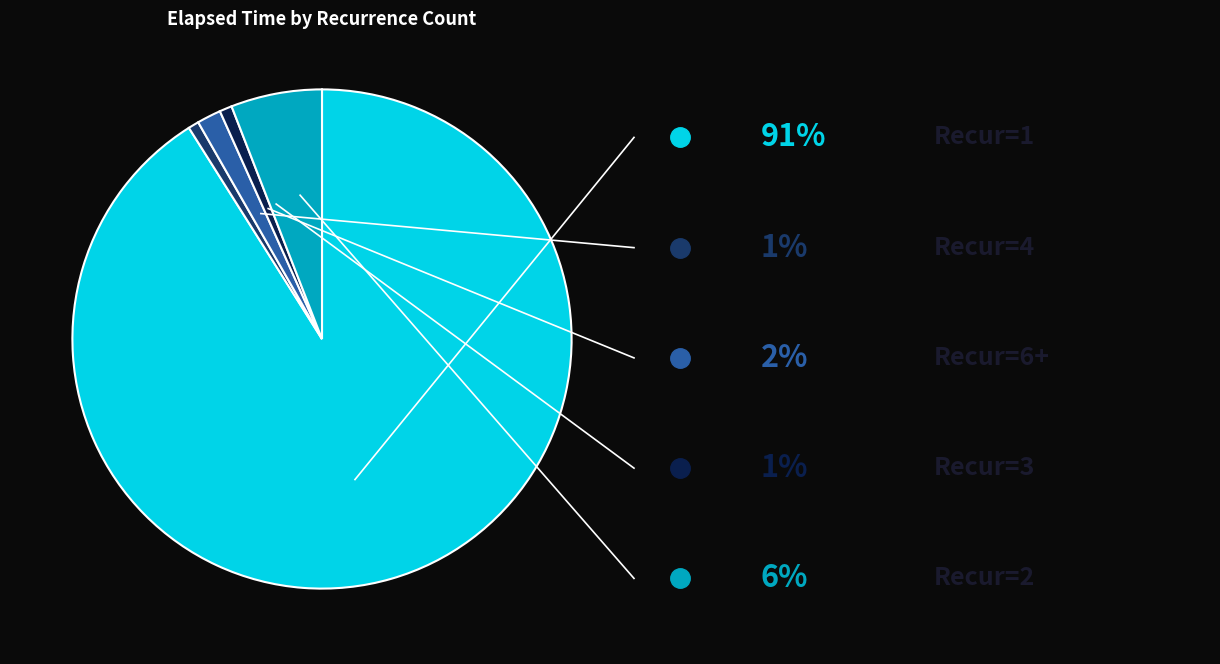

How many segments does this pie chart have?

5